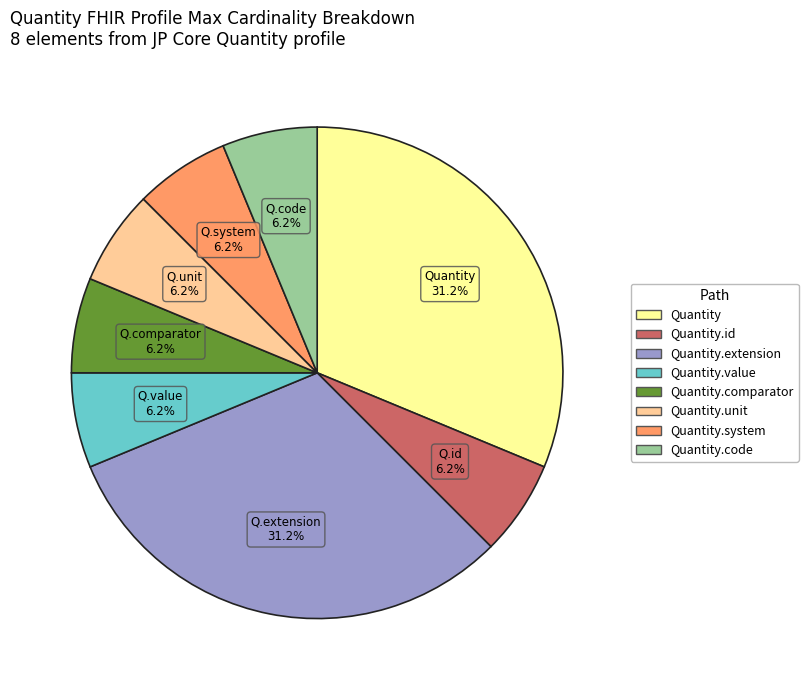

Is there a majority slice in this chart?

No